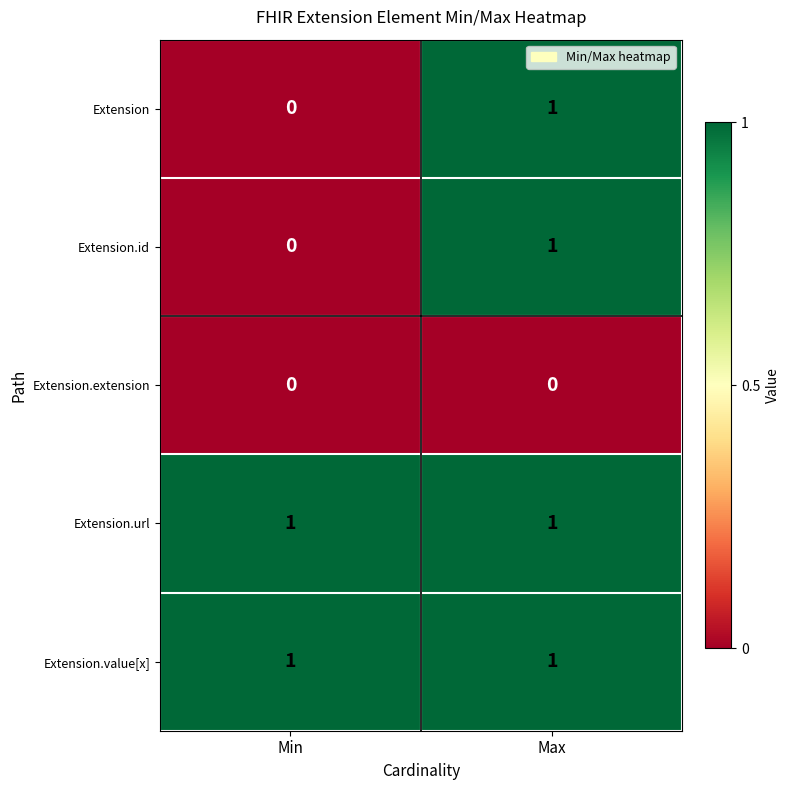

Reading left to right, list all the values displayed in this chart.

Extension: 0	1
Extension.id: 0	1
Extension.extension: 0	0
Extension.url: 1	1
Extension.value[x]: 1	1